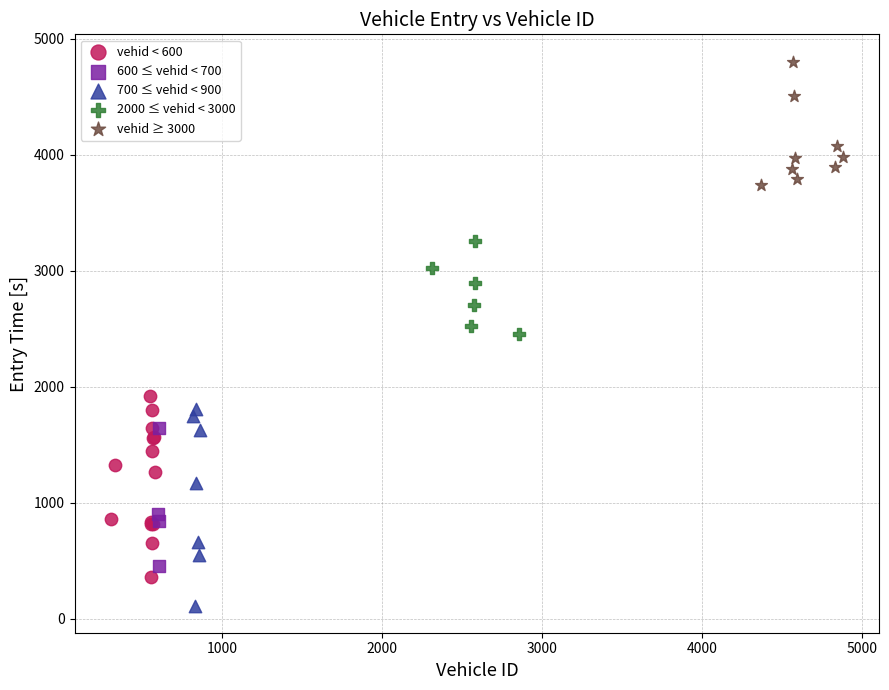

Which series contains the highest Y value?

vehid ≥ 3000